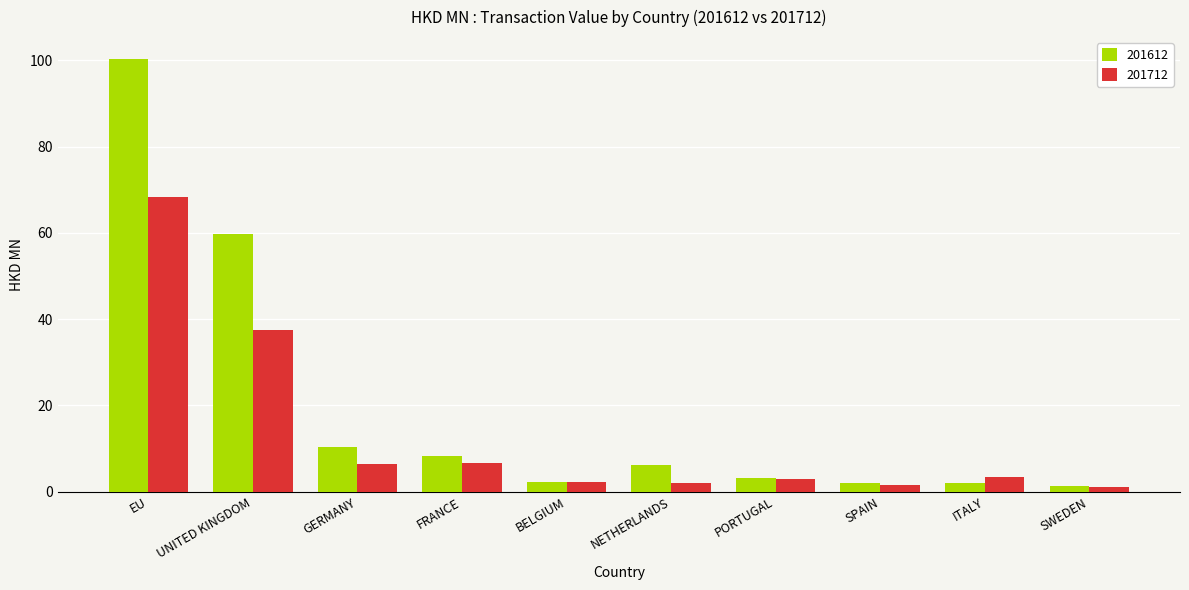

Rank the series by their maximum value, from lowest to highest.

201712, 201612